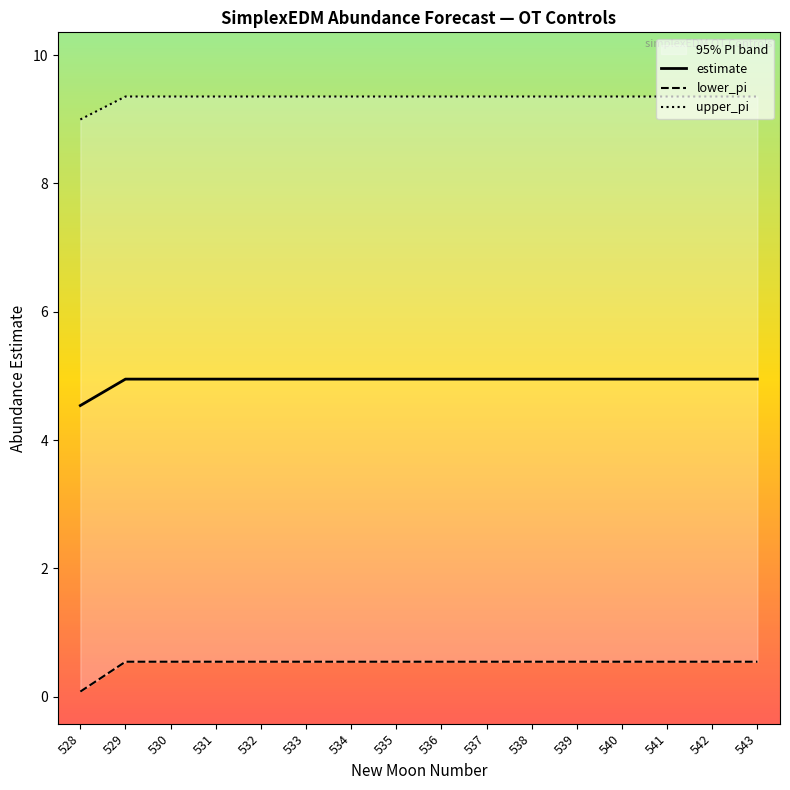

List the labels in order of lower_pi value, largest first.

529, 530, 531, 532, 533, 534, 535, 536, 537, 538, 539, 540, 541, 542, 543, 528